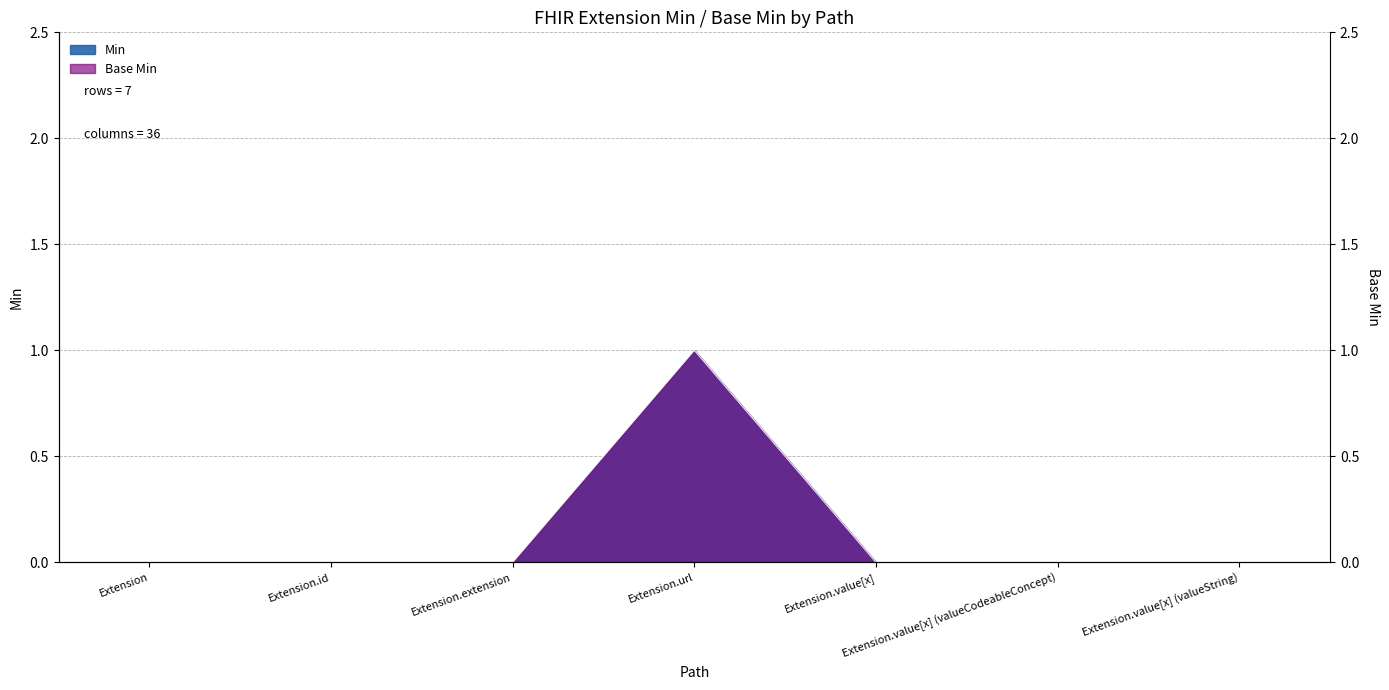

Rank the series by their maximum value, from lowest to highest.

Min, Base Min